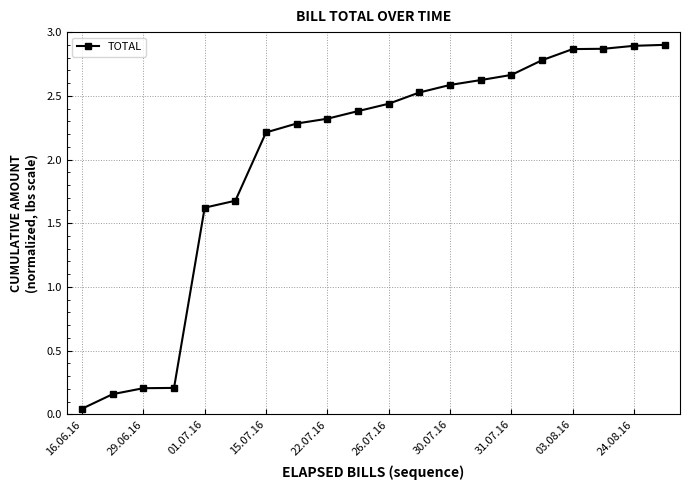

What is the average value?

2.0